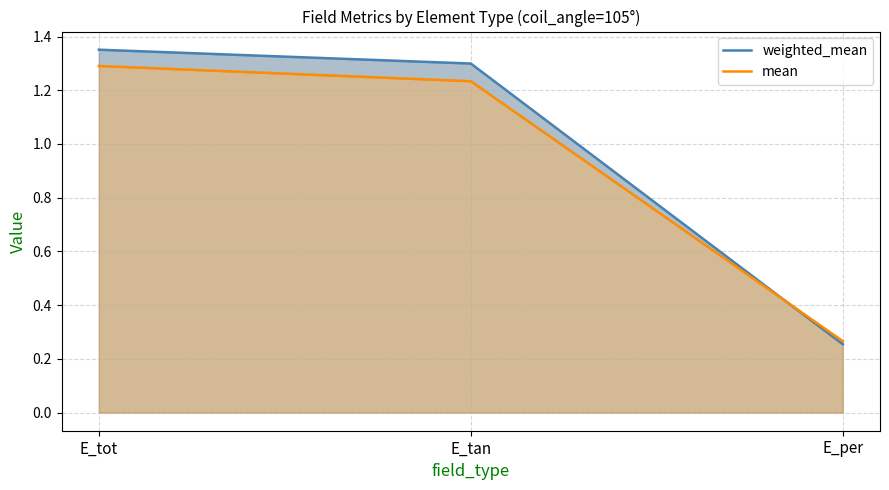

Reading left to right, extract all data points from this chart.

weighted_mean: 1.4	1.3	0.3
mean: 1.3	1.2	0.3